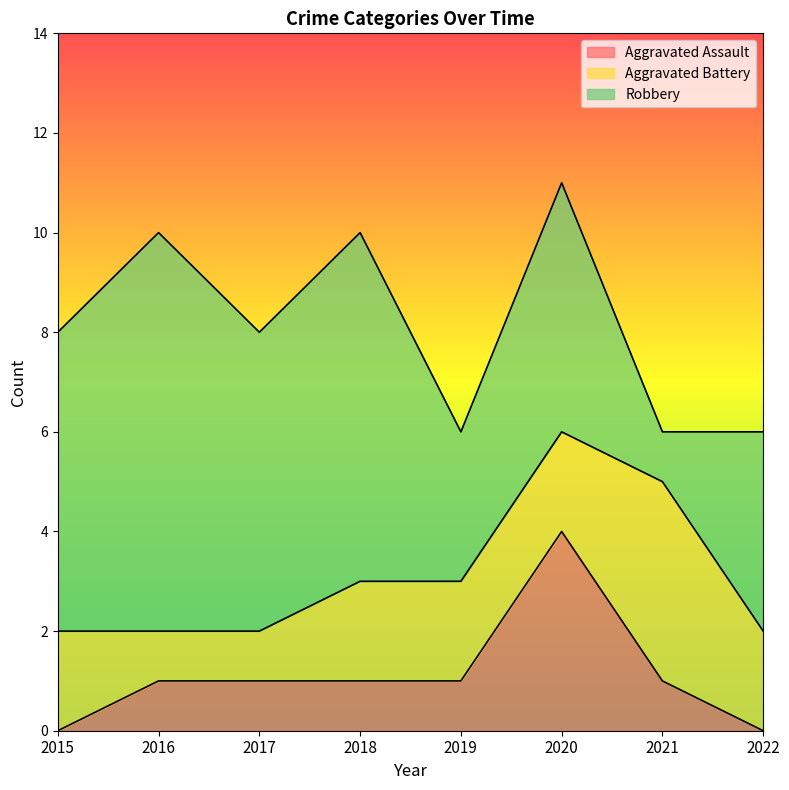

List the series in order of their overall mean, lowest first.

Aggravated Assault, Aggravated Battery, Robbery